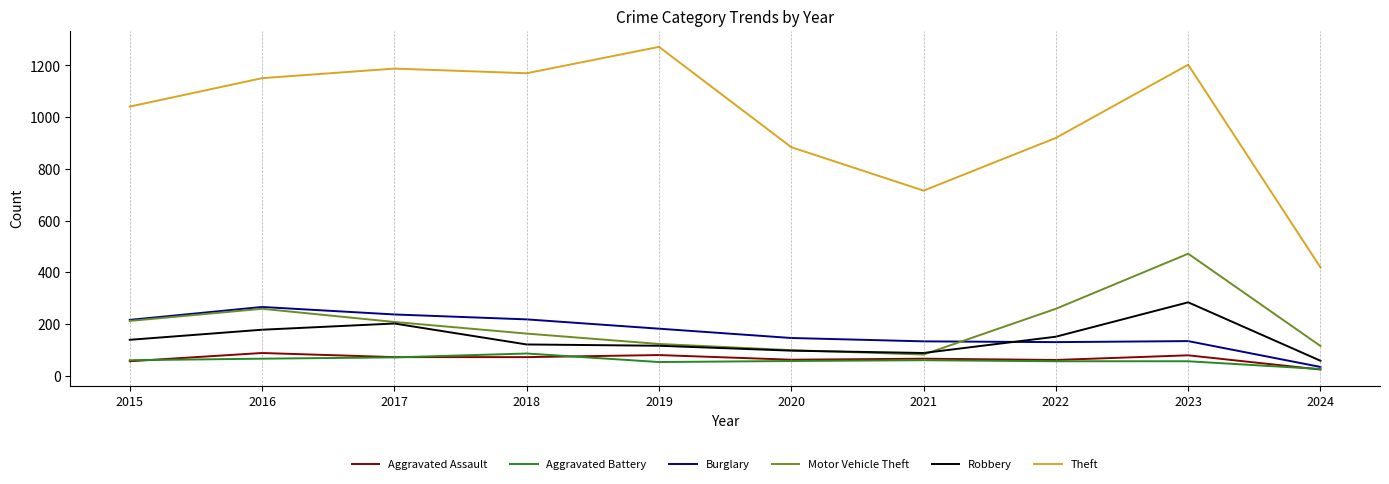

Which series has the largest range (max minus min)?

Theft